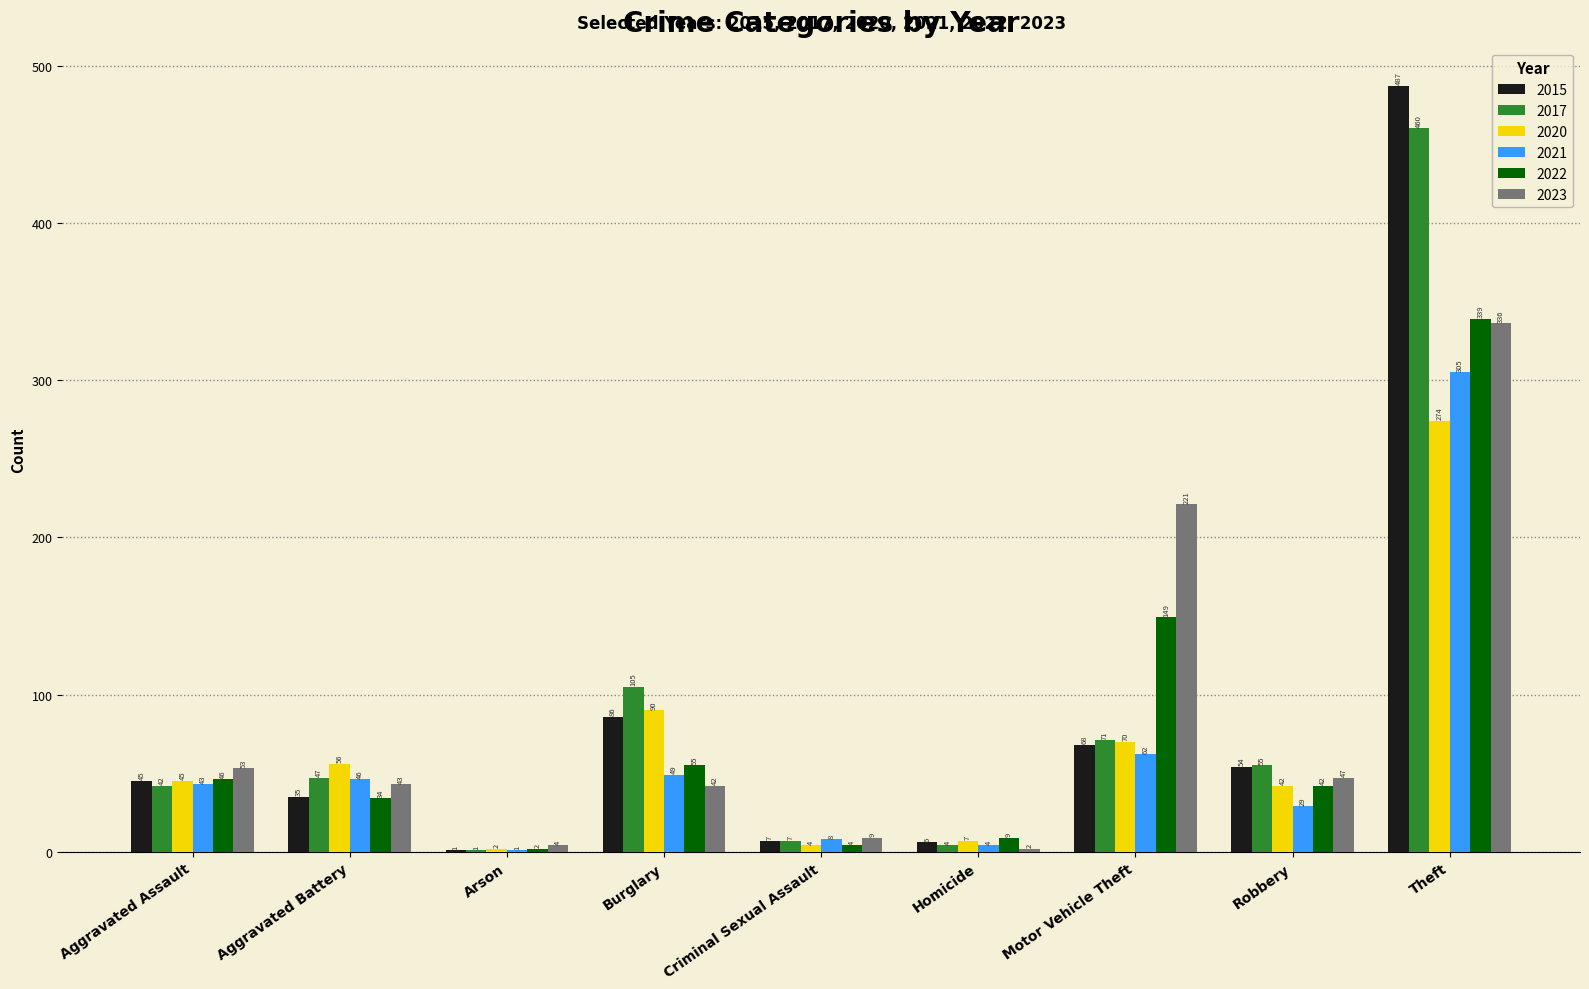

Which series has the largest range (max minus min)?

2015